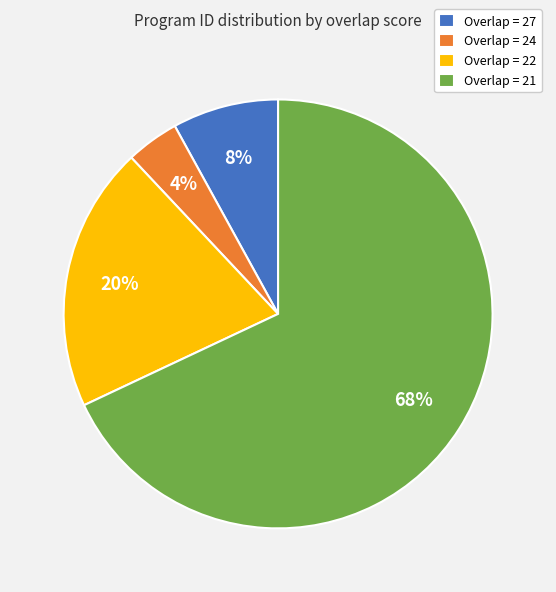

Combined, do Overlap = 22 and Overlap = 27 account for over 50%?

No